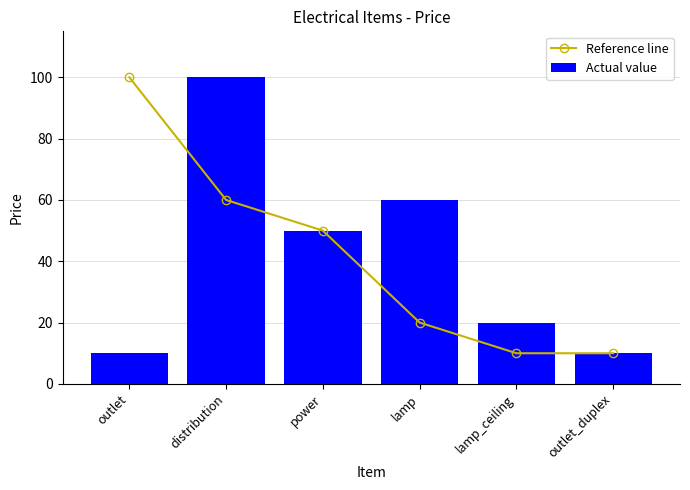

At which label does Reference line reach its minimum?

lamp_ceiling